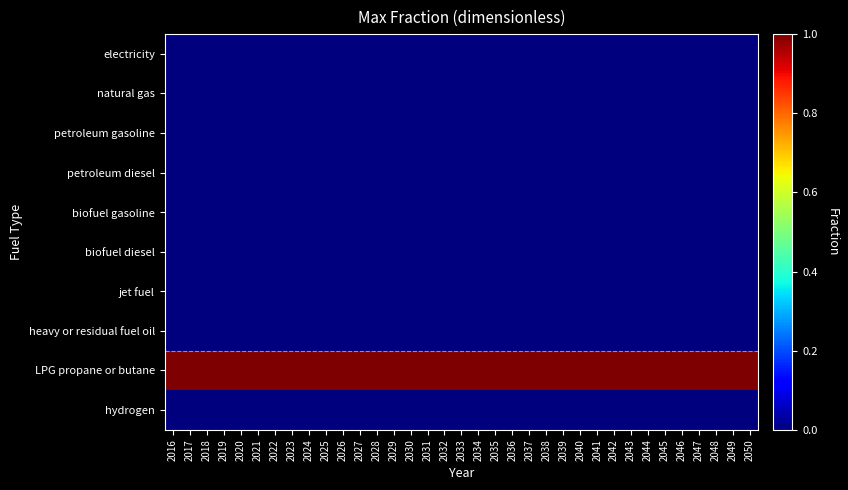

Between 2033 and 2037, which series saw the biggest shift?

electricity